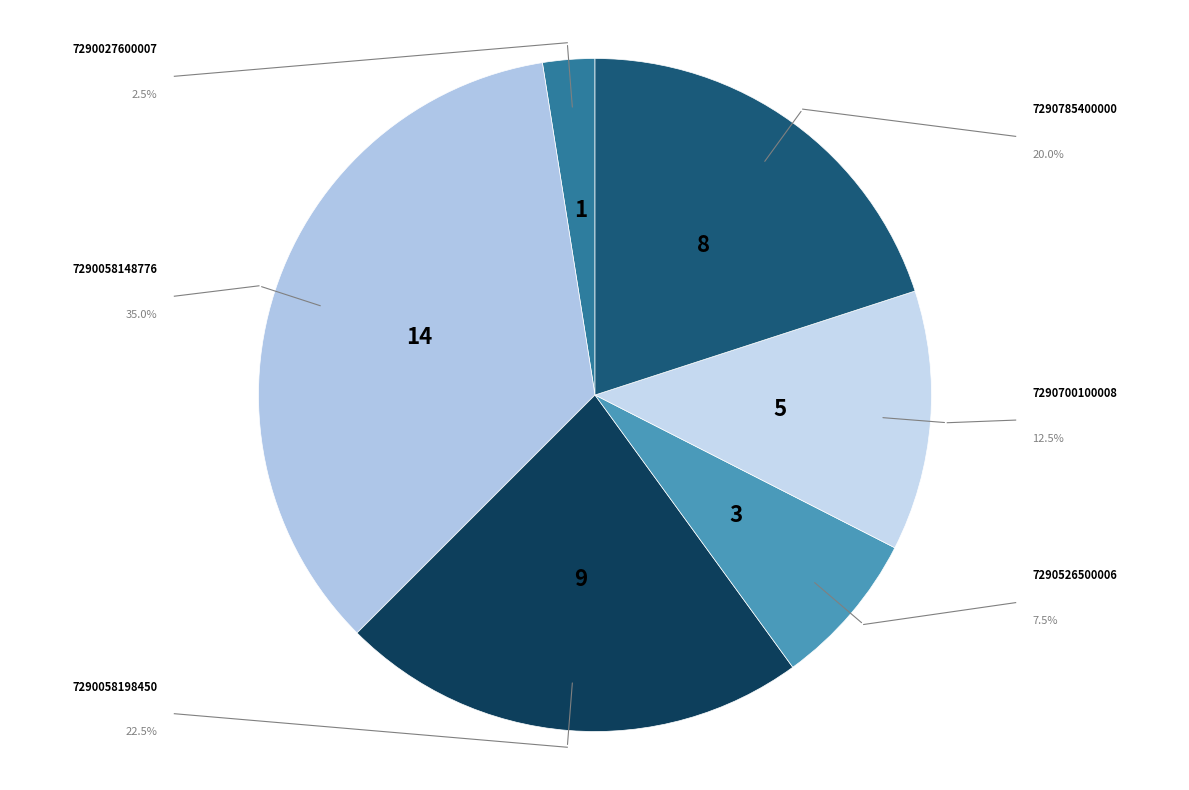

Is there any slice that represents more than half of the pie?

No